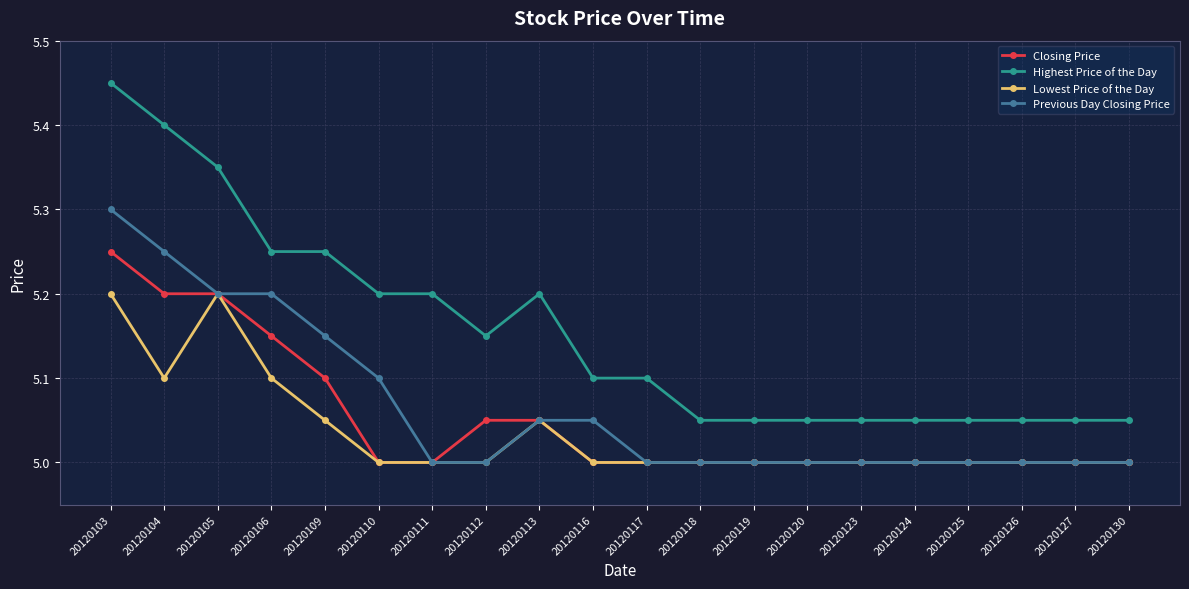

True or false: Closing Price and Highest Price of the Day intersect in this chart.

False